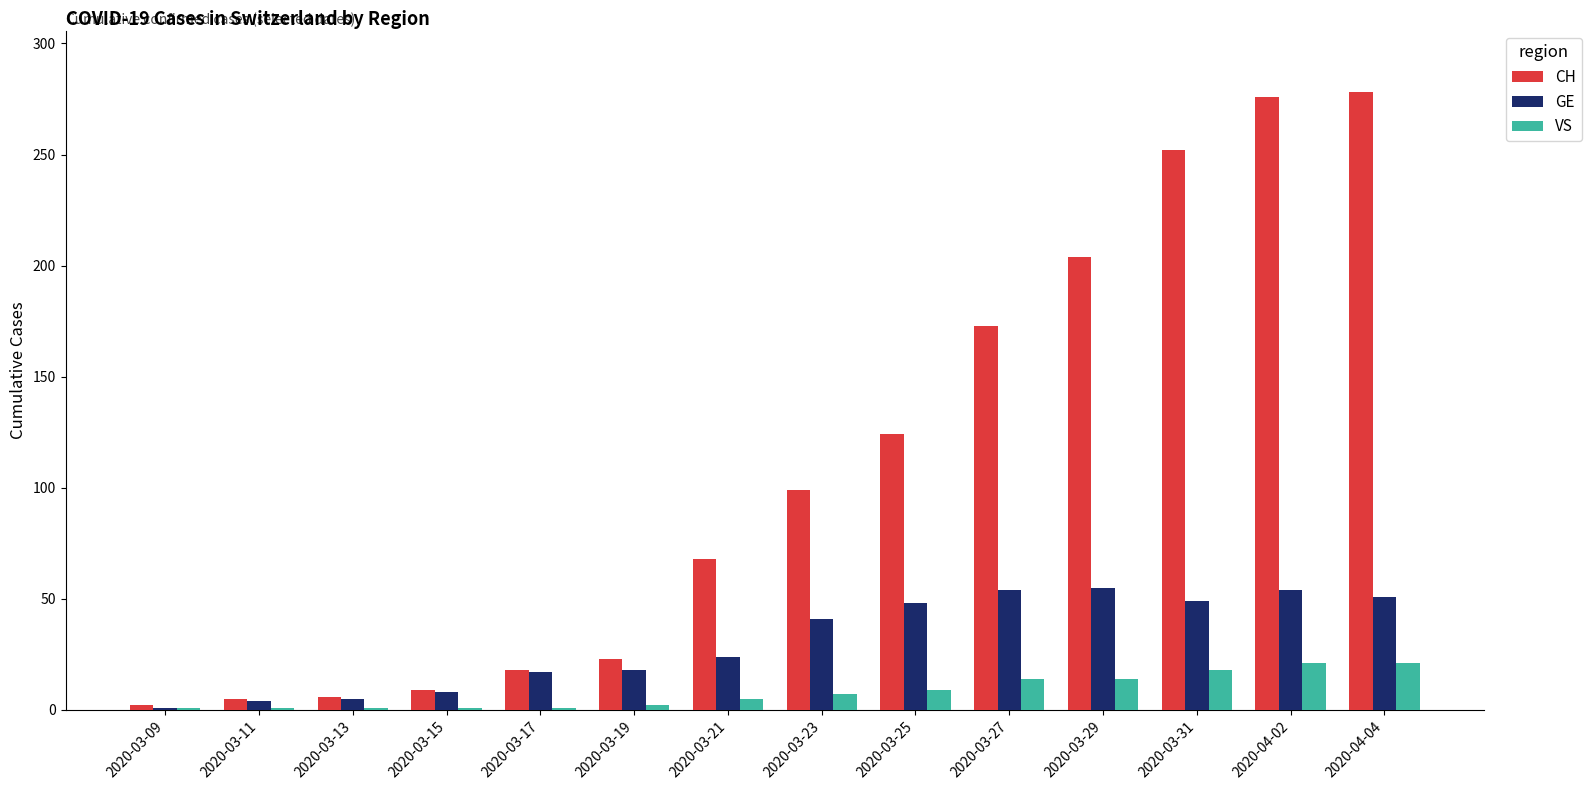

Is it true that GE equals 18 at 2020-03-19?

True